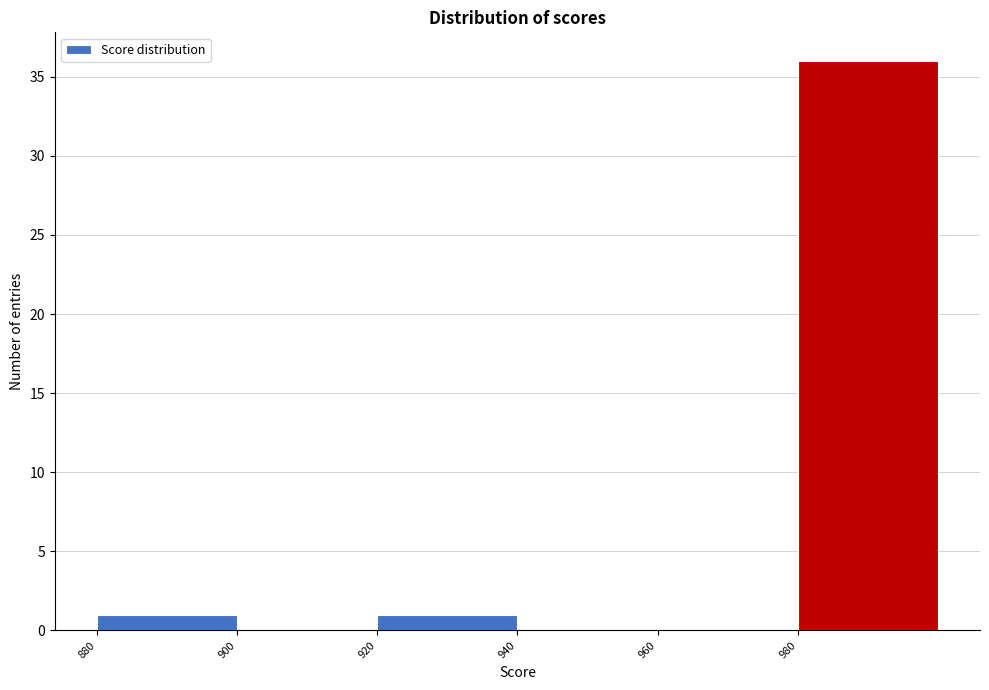

Which range on the x-axis has the tallest bar?

980 to 1000